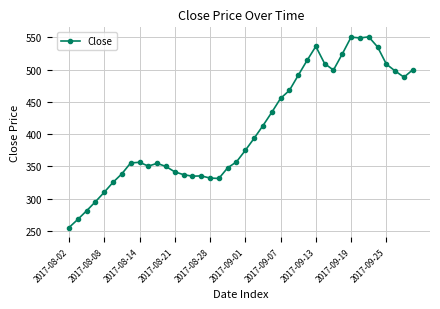

What is the sum of all values?

16347.9